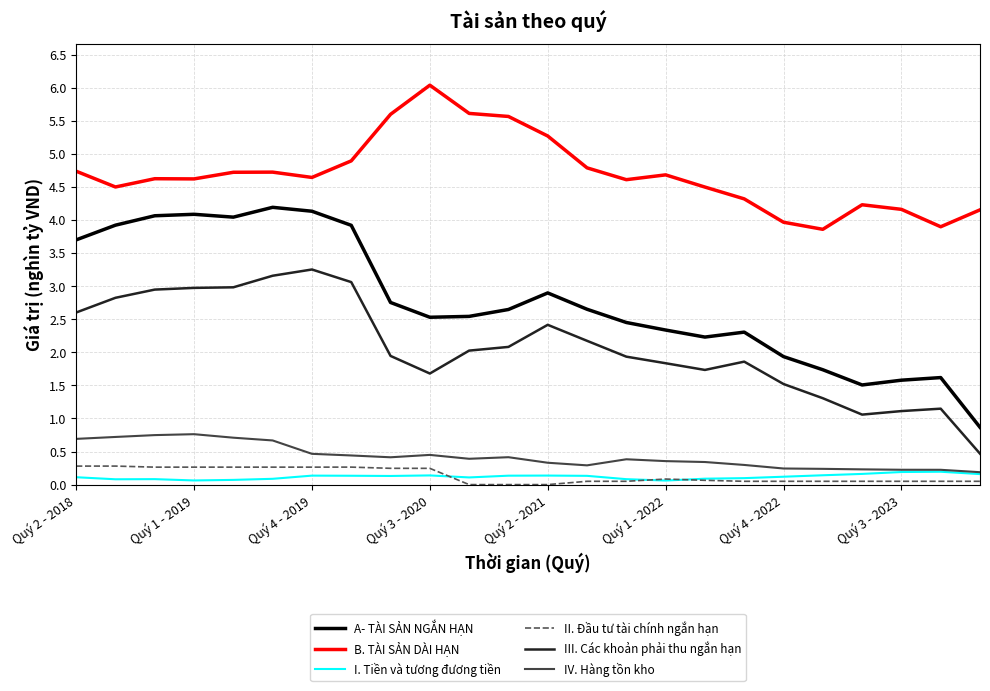

Which series has the widest spread of values?

A- TÀI SẢN NGẮN HẠN